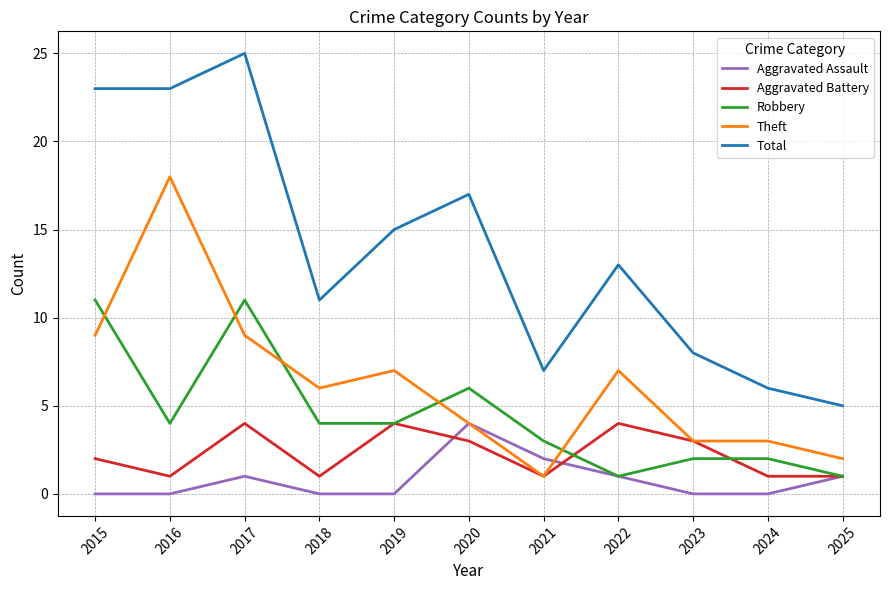

Where does the Theft series first go above 6?

2015